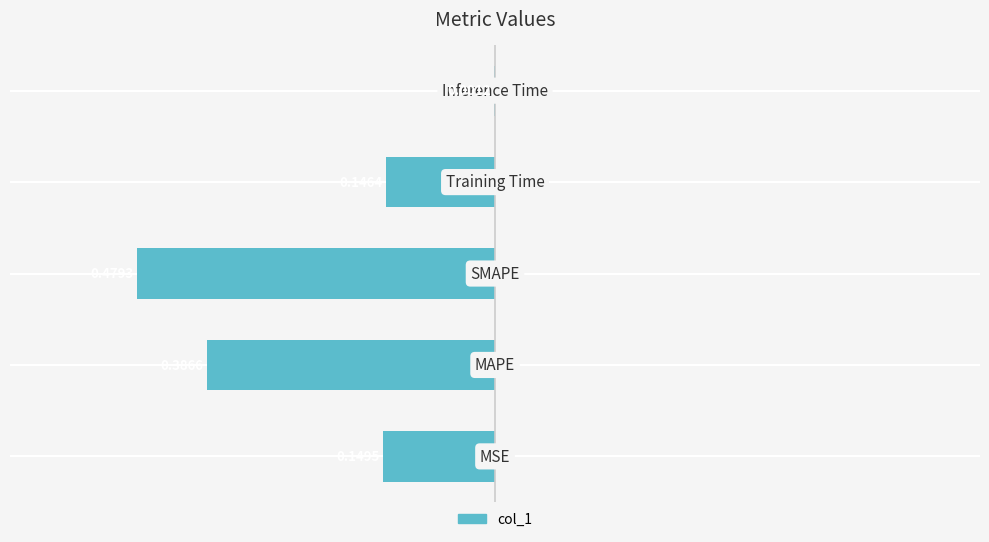

Rank the categories by value from highest to lowest.

4, 3, 0, 1, 2